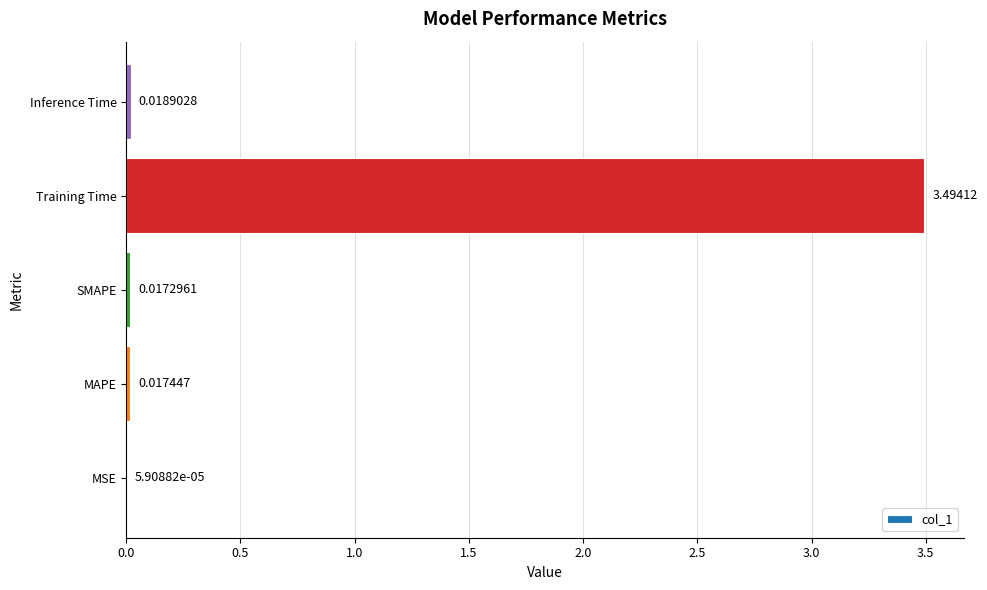

Which has a higher value, Inference Time or Training Time?

Training Time